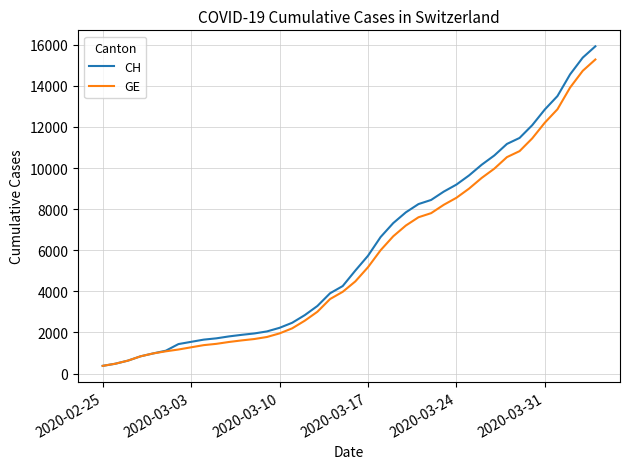

What is the maximum value for CH?

15926